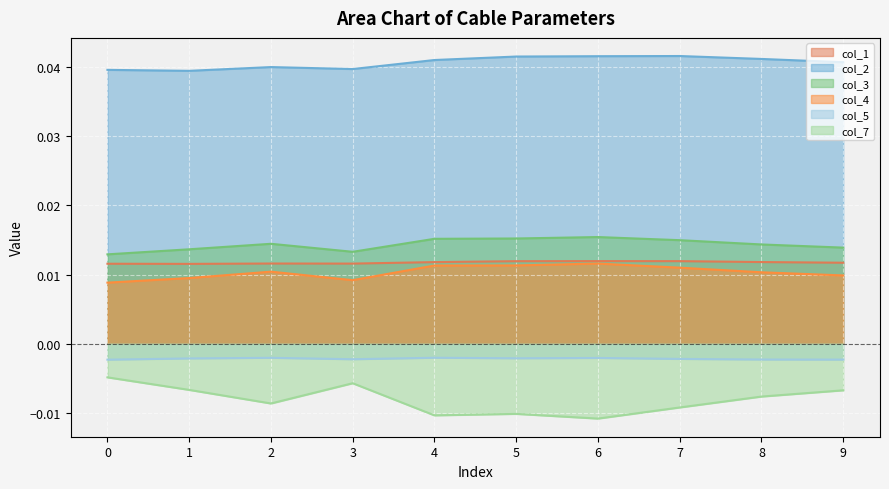

Is it true that col_7 equals -0.0 at 0?

True